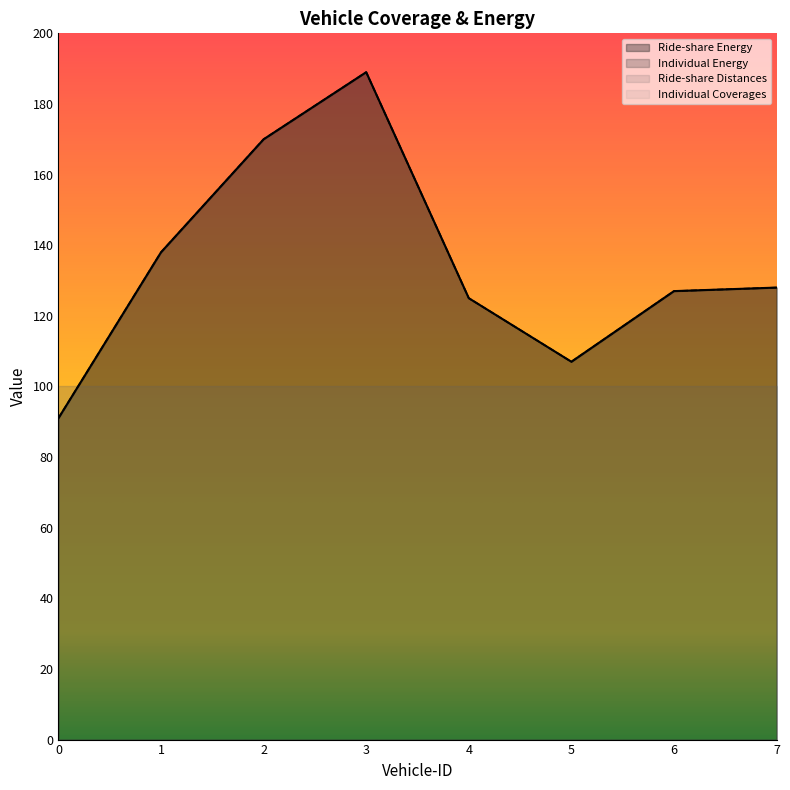

What is the maximum value shown in the chart?

189